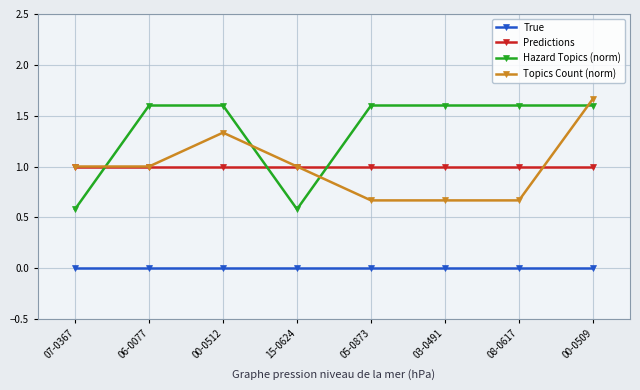

Which series has the largest total across all categories?

Hazard Topics (norm)